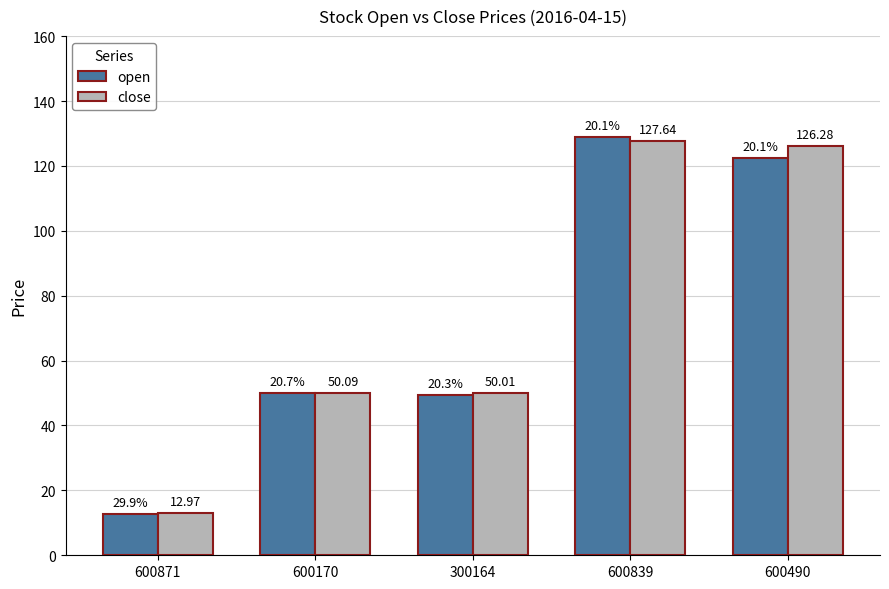

What is the label of the 4th bar from the left?

600839